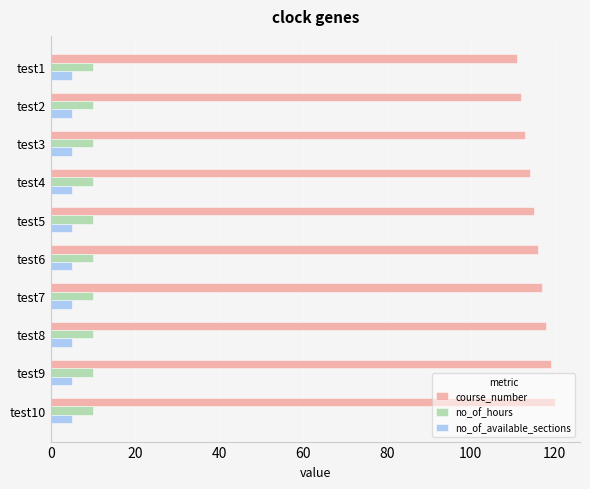

Is the value of no_of_available_sections at test5 greater than the value of no_of_hours at test6?

No